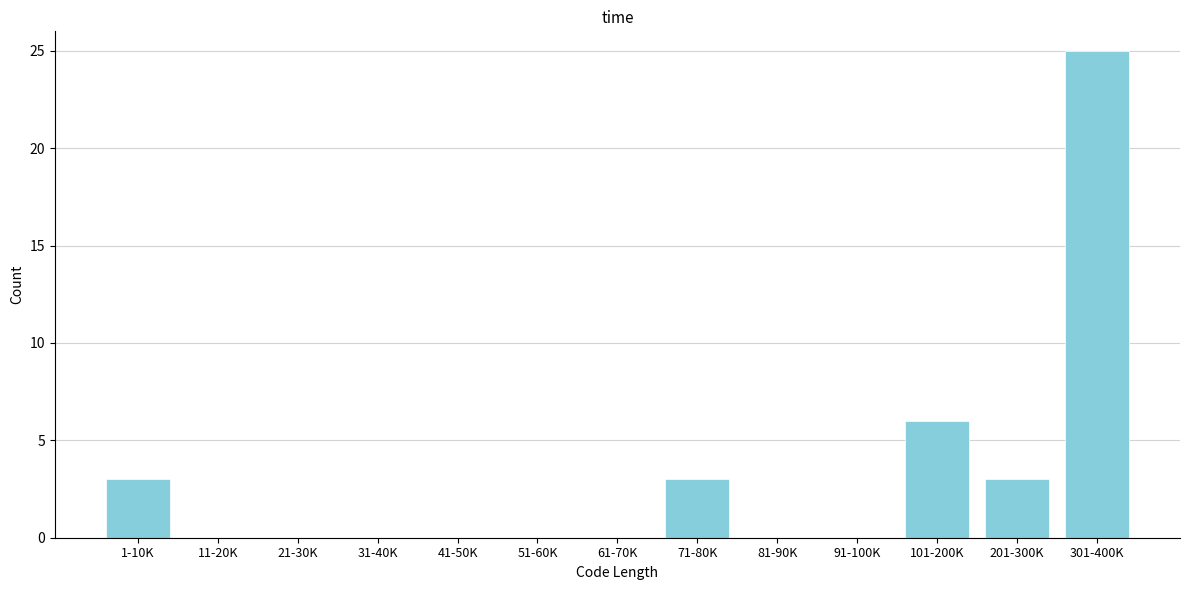

Reading left to right, list all the values displayed in this chart.

1-10K=3	11-20K=0	21-30K=0	31-40K=0	41-50K=0	51-60K=0	61-70K=0	71-80K=3	81-90K=0	91-100K=0	101-200K=6	201-300K=3	301-400K=25